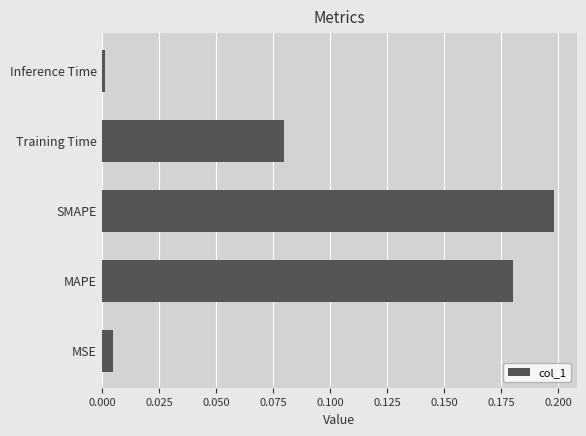

Does the chart contain stacked bars?

No